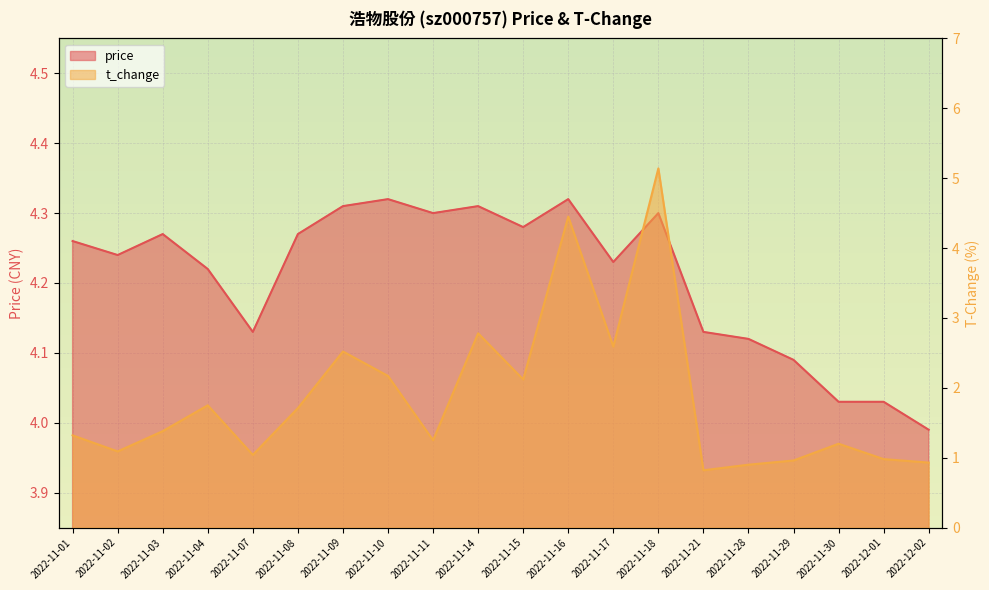

How many data points in t_change are above 1?

15